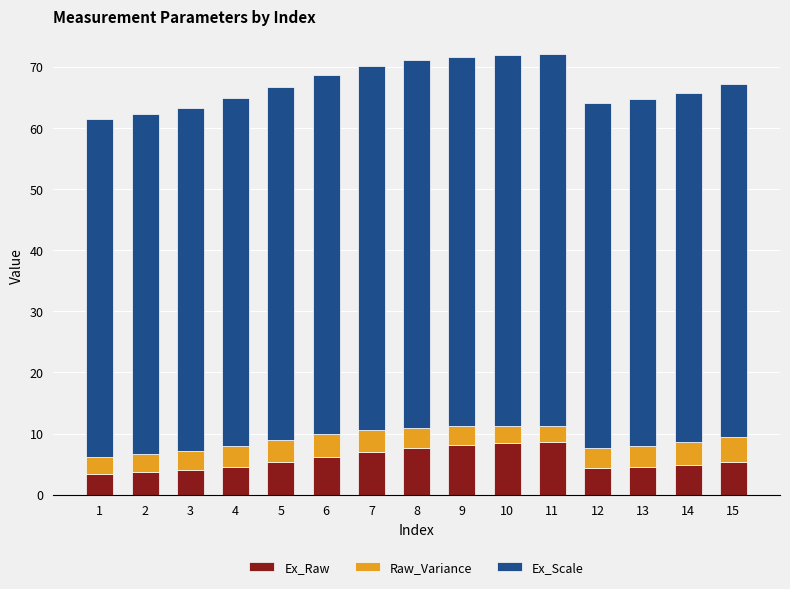

What is the maximum value for Ex_Raw?

8.6